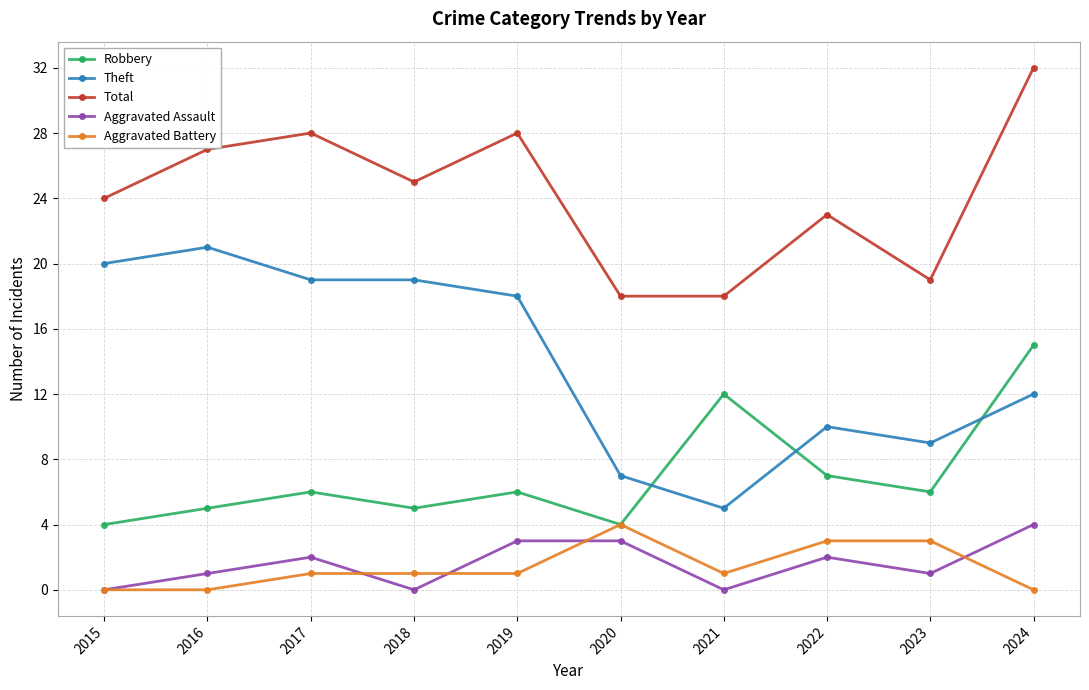

True or false: Theft and Total cross at least once.

False